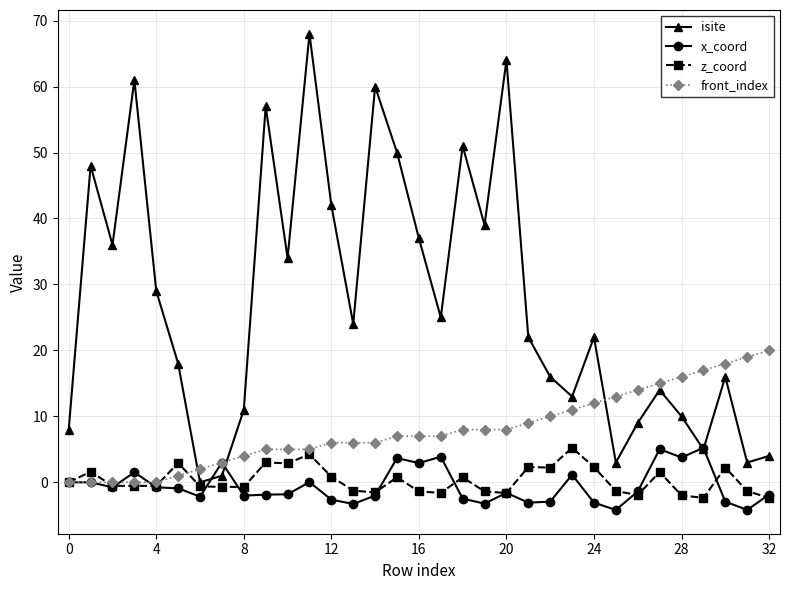

What is the value of the front_index point at the 11th from the left?

5.0